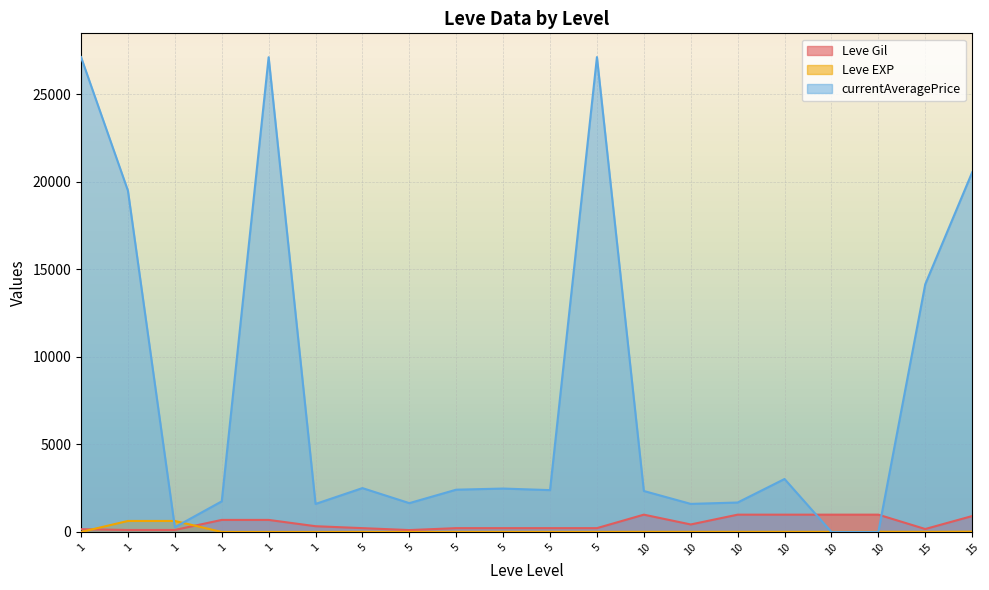

Is the value of currentAveragePrice at 1 greater than the value of Leve Gil at 10?

Yes